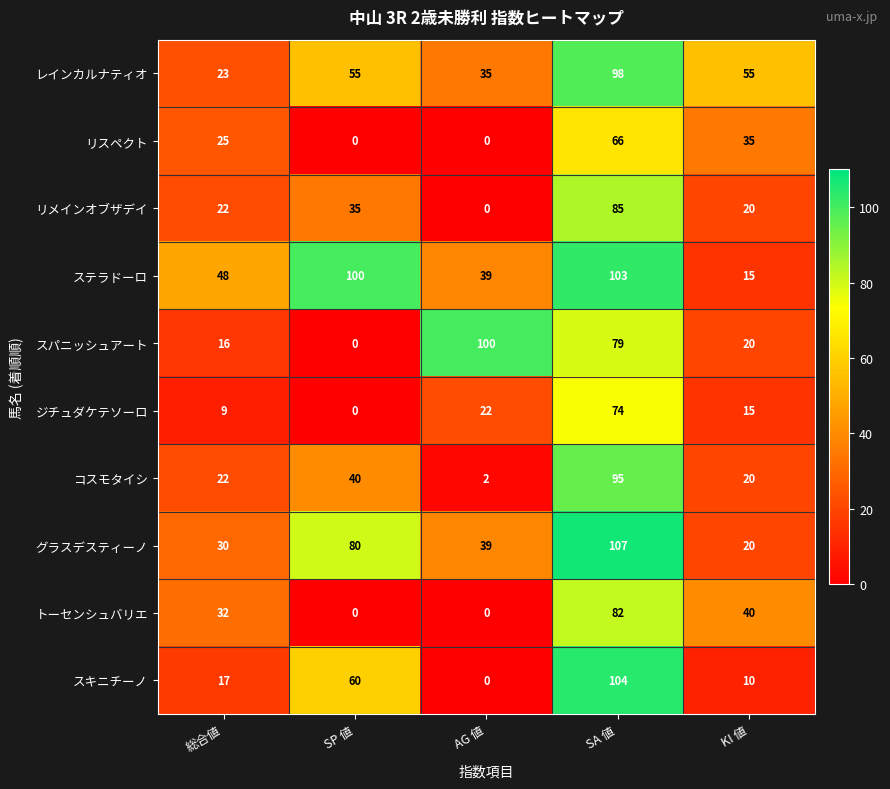

List the series in order of their peak value, lowest first.

リスペクト, ジチュダケテソーロ, トーセンシュバリエ, リメインオブザデイ, コスモタイシ, レインカルナティオ, スパニッシュアート, ステラドーロ, スキニチーノ, グラスデスティーノ